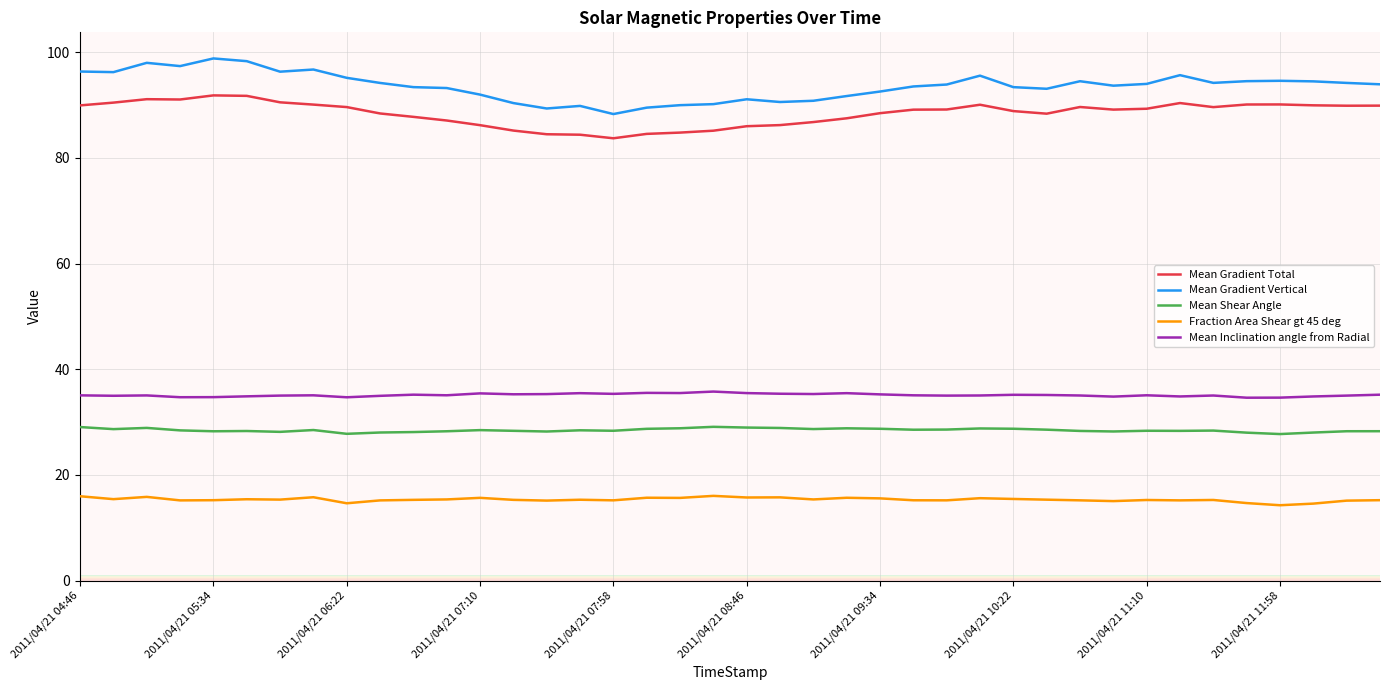

In Mean Gradient Total, how many points are higher than both neighbors (excluding endpoints)?

6